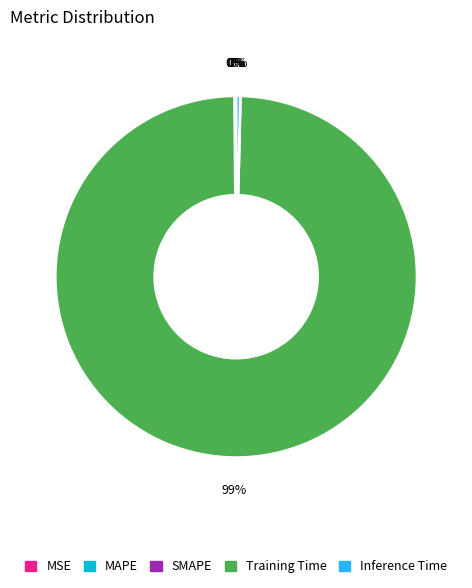

Which category has the biggest portion of the pie?

Training Time